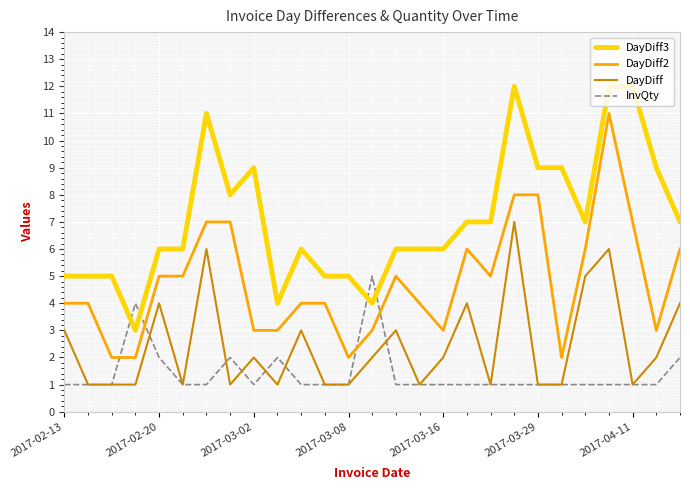

Which series has the largest total across all categories?

DayDiff3